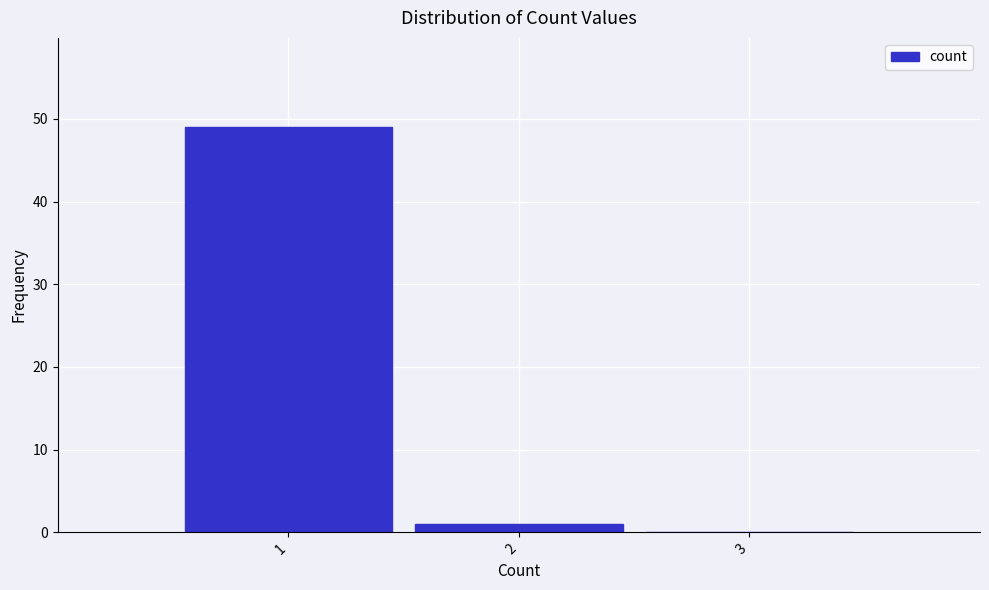

Reading right to left, list all the values displayed in this chart.

3=0	2=1	1=49